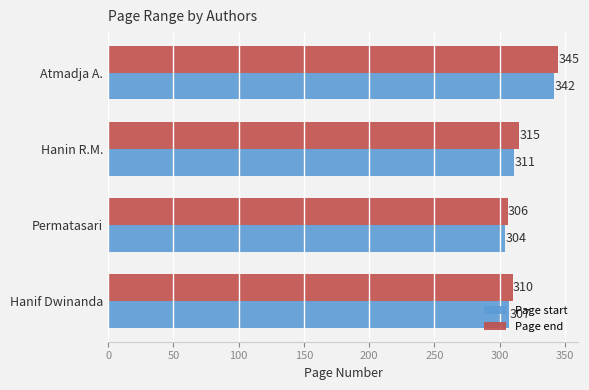

Which series changed the most between Hanin R.M. and Atmadja A.?

Page start